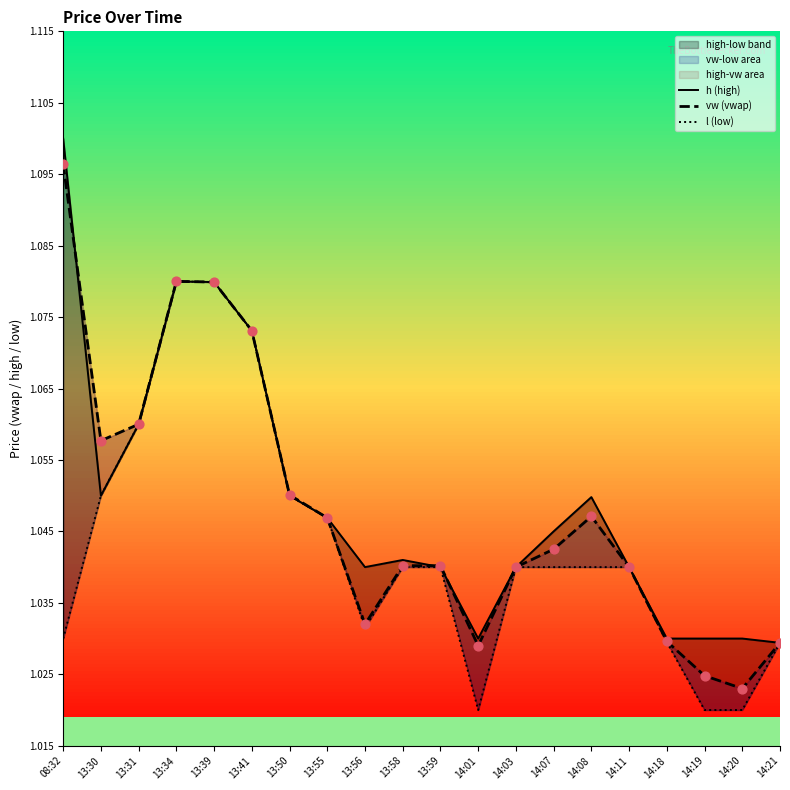

Is the value of h (high) at 13:34 greater than the value of l (low) at 08:32?

Yes